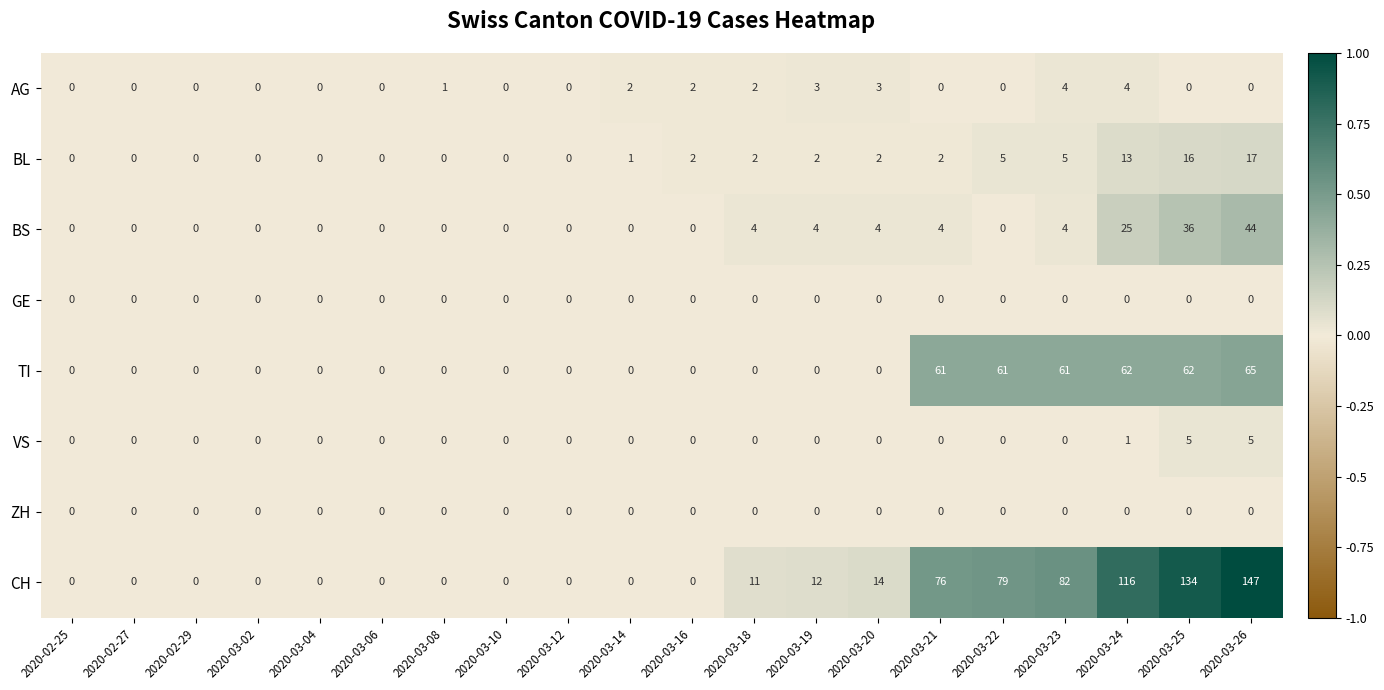

How many series are shown in this chart?

8